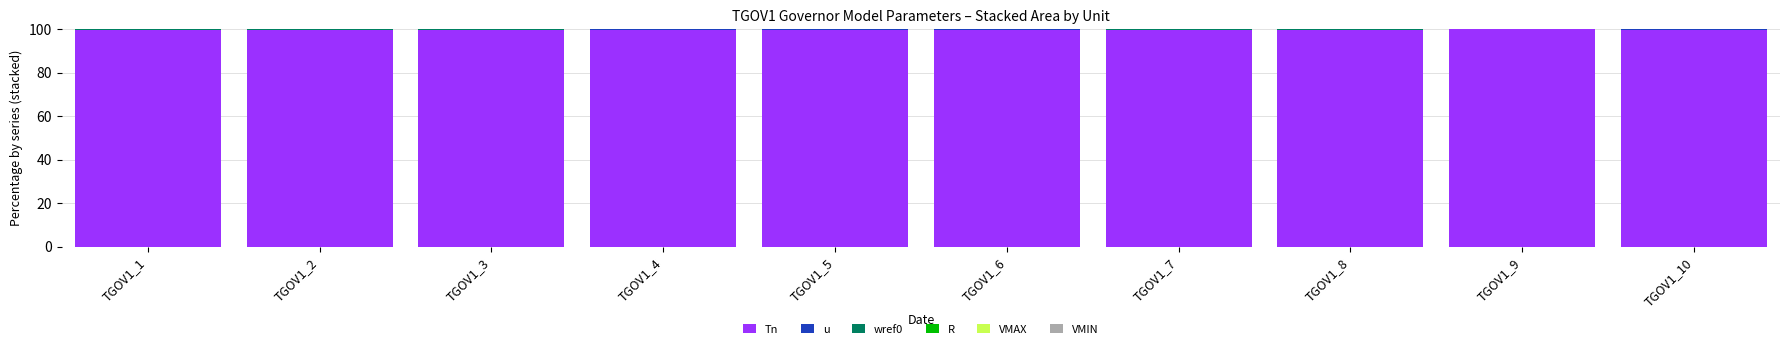

Are the bars horizontal?

No